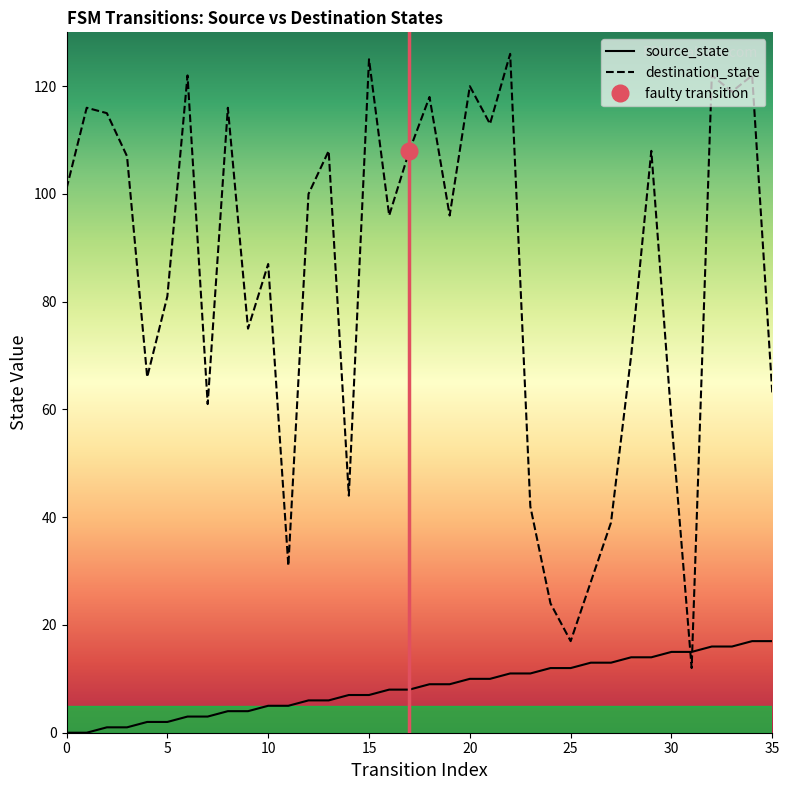

At which category is the sum across all series the highest?

34